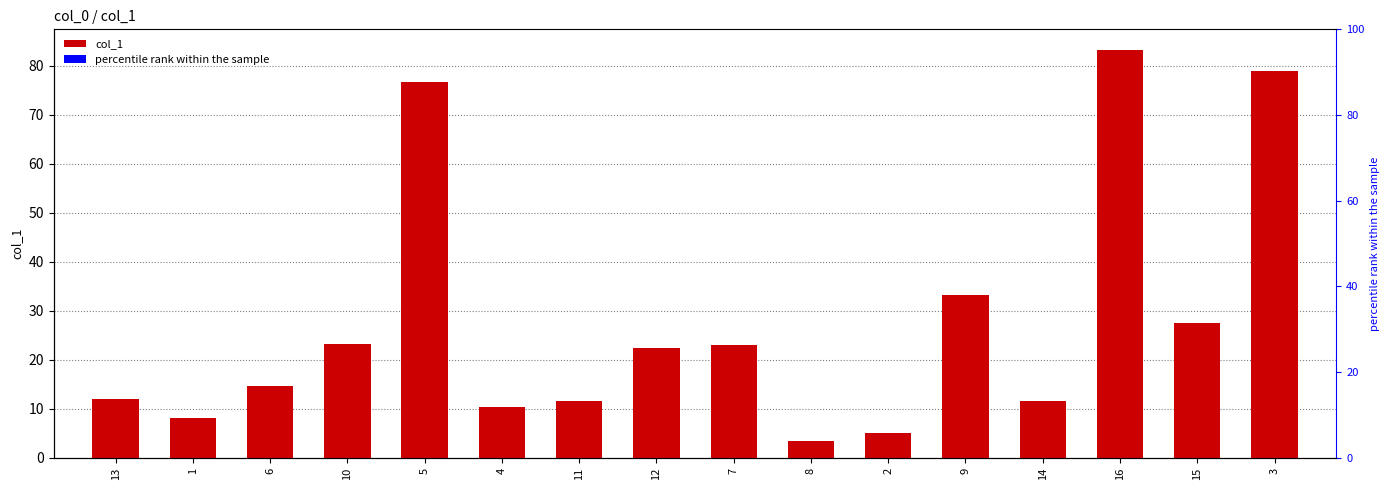

List the labels in order of value, largest first.

16, 3, 5, 9, 15, 10, 7, 12, 6, 13, 11, 14, 4, 1, 2, 8